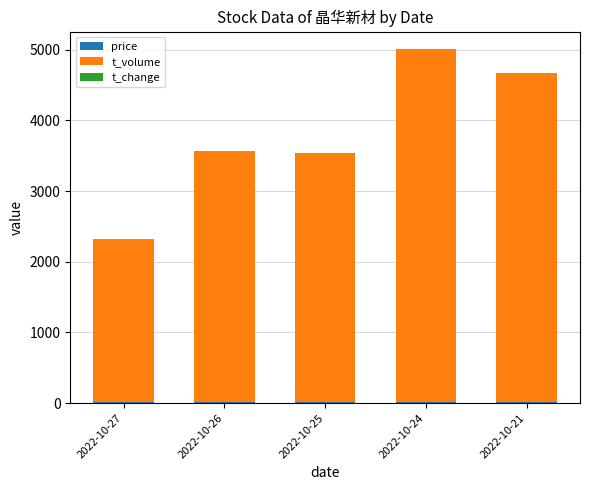

At which category is the sum across all series the highest?

2022-10-24